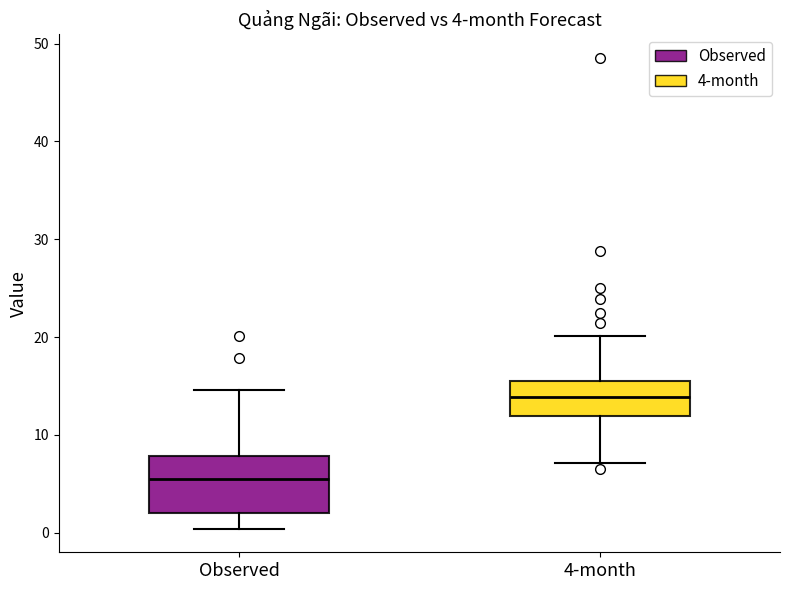

Comparing the boxes themselves (not the whiskers), which one is the tallest?

Observed